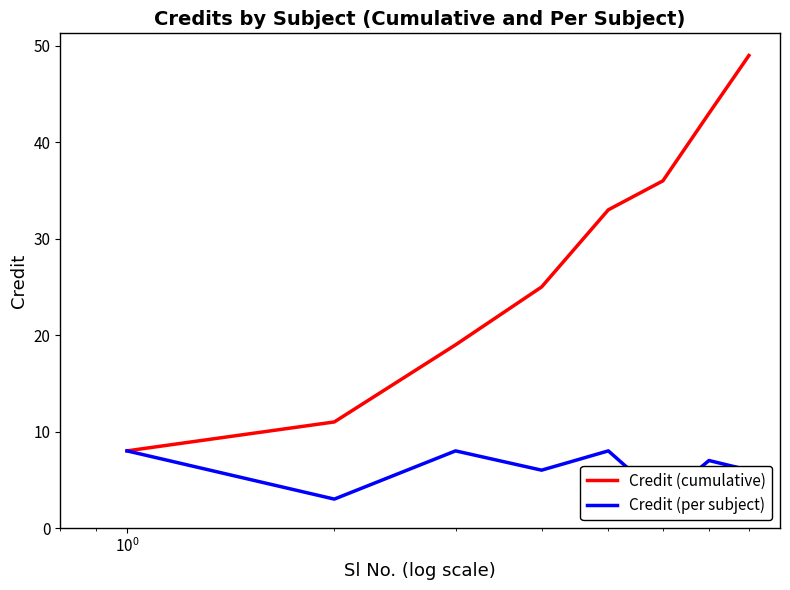

What is the value of the Credit (per subject) point at the 3rd from the left?

8